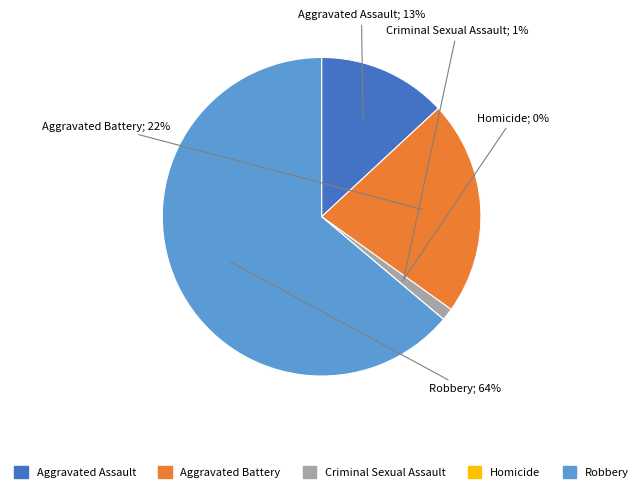

True or false: Criminal Sexual Assault accounts for 11% of the total.

False